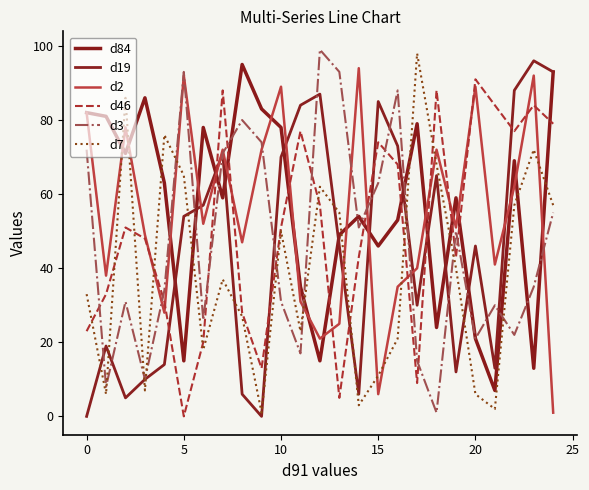

What is the sum of all d46 values?

1265